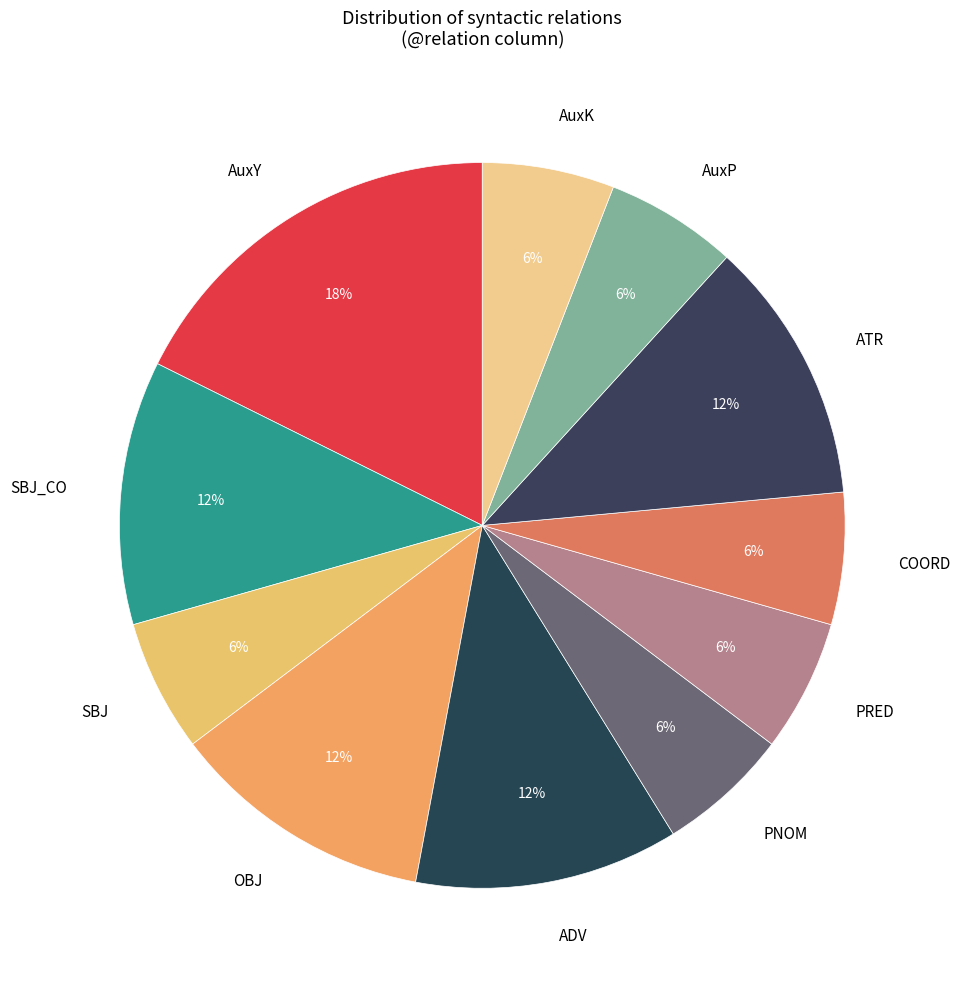

To the nearest percent, what is the difference between the largest and smallest slice percentages?

12%